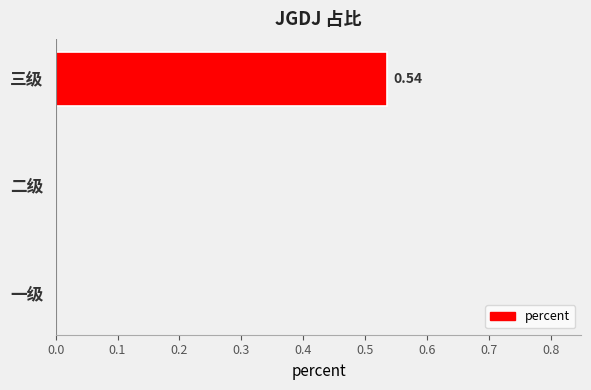

Does the chart contain stacked bars?

No